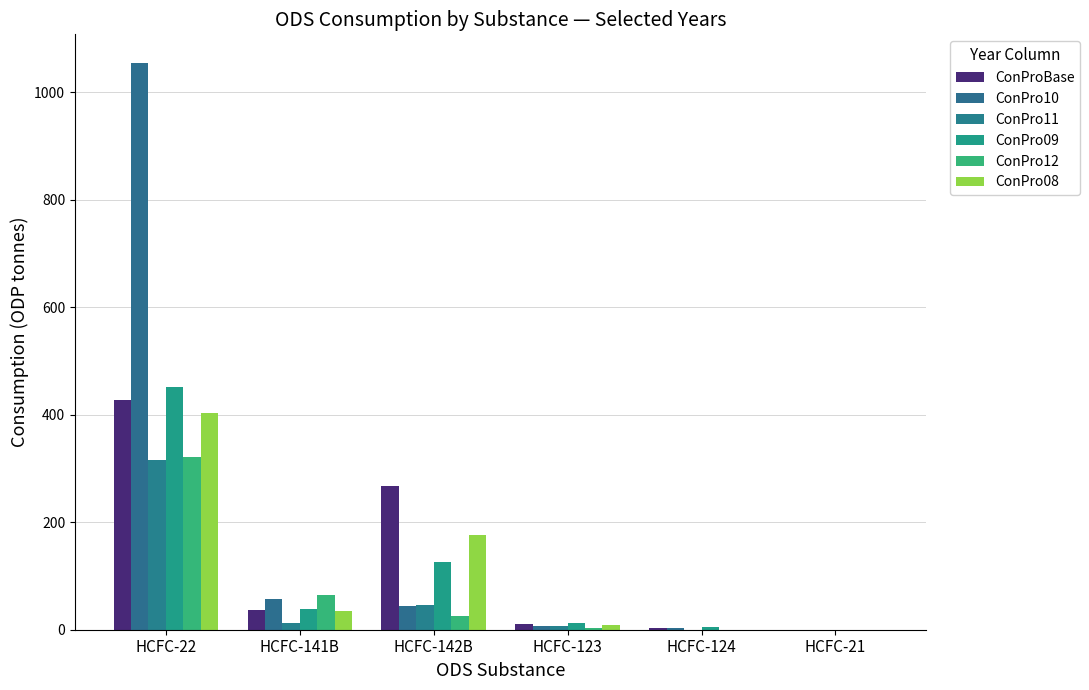

What position from the left is HCFC-21?

6